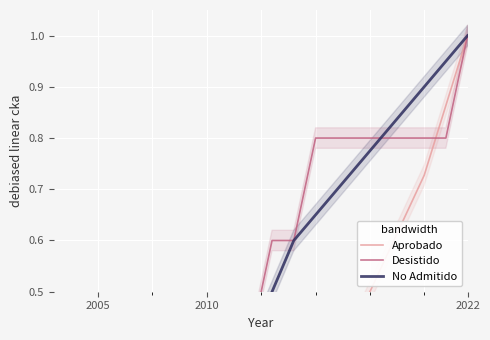

What is the average value of the Desistido series?

0.4